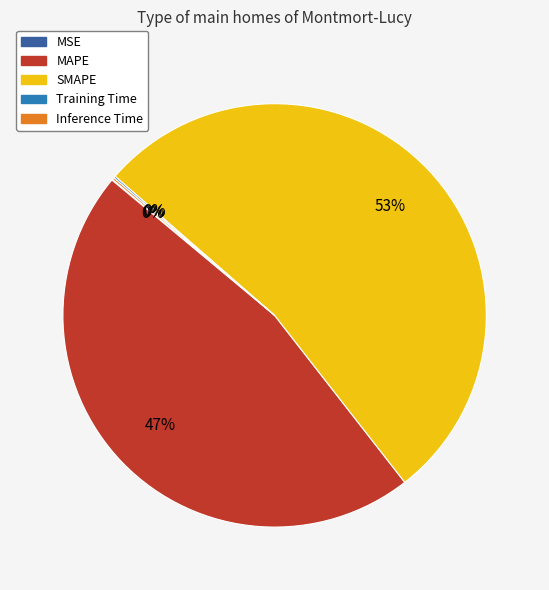

Combined, do MAPE and SMAPE account for over 50%?

Yes